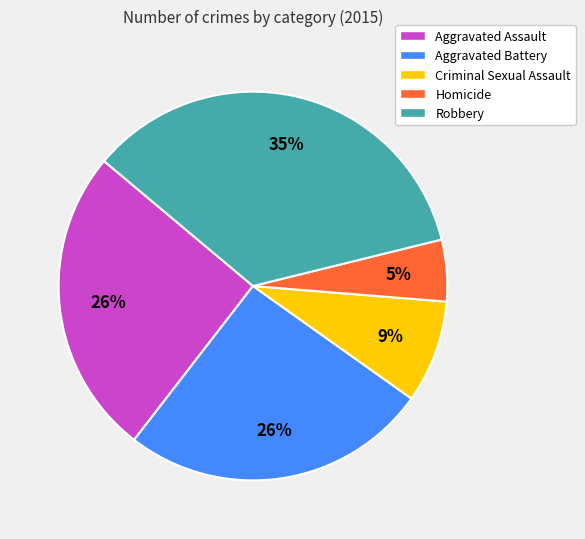

To the nearest percent, what is the difference between the largest and smallest slice percentages?

30%